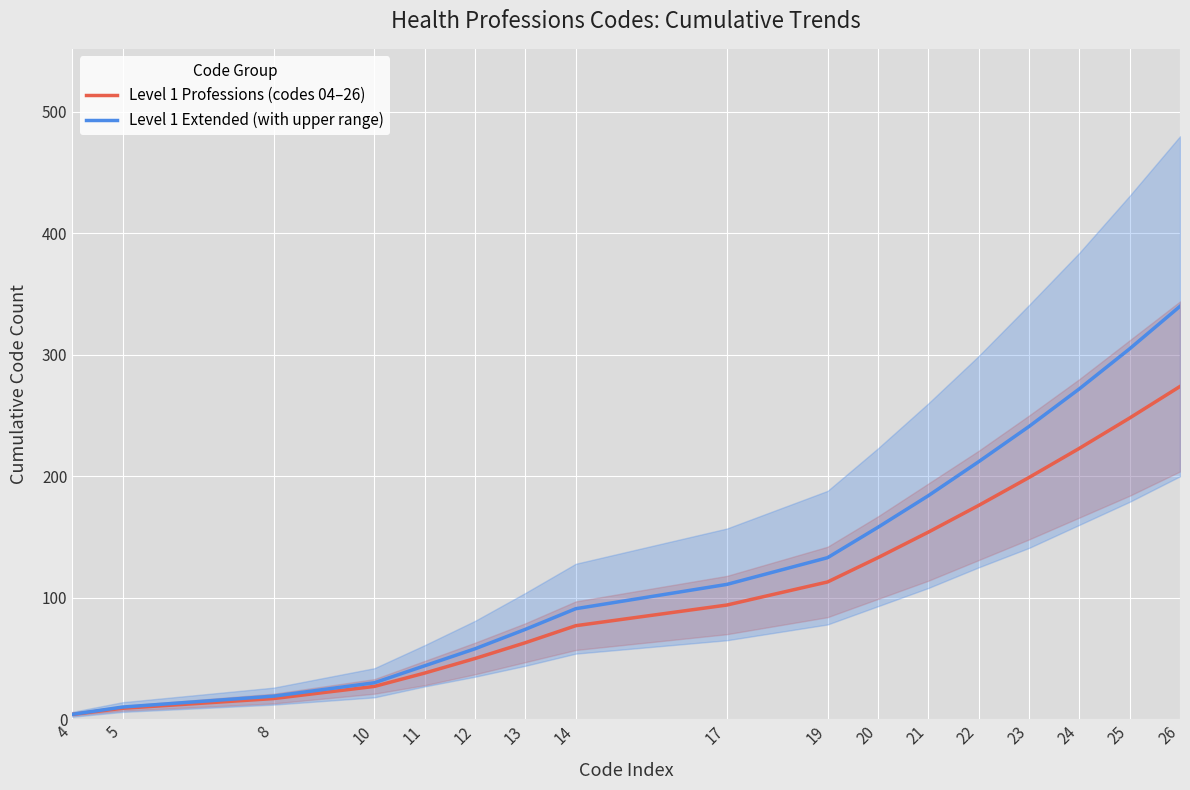

What is the average value of the Level 1 Professions (codes 04–26) series?

112